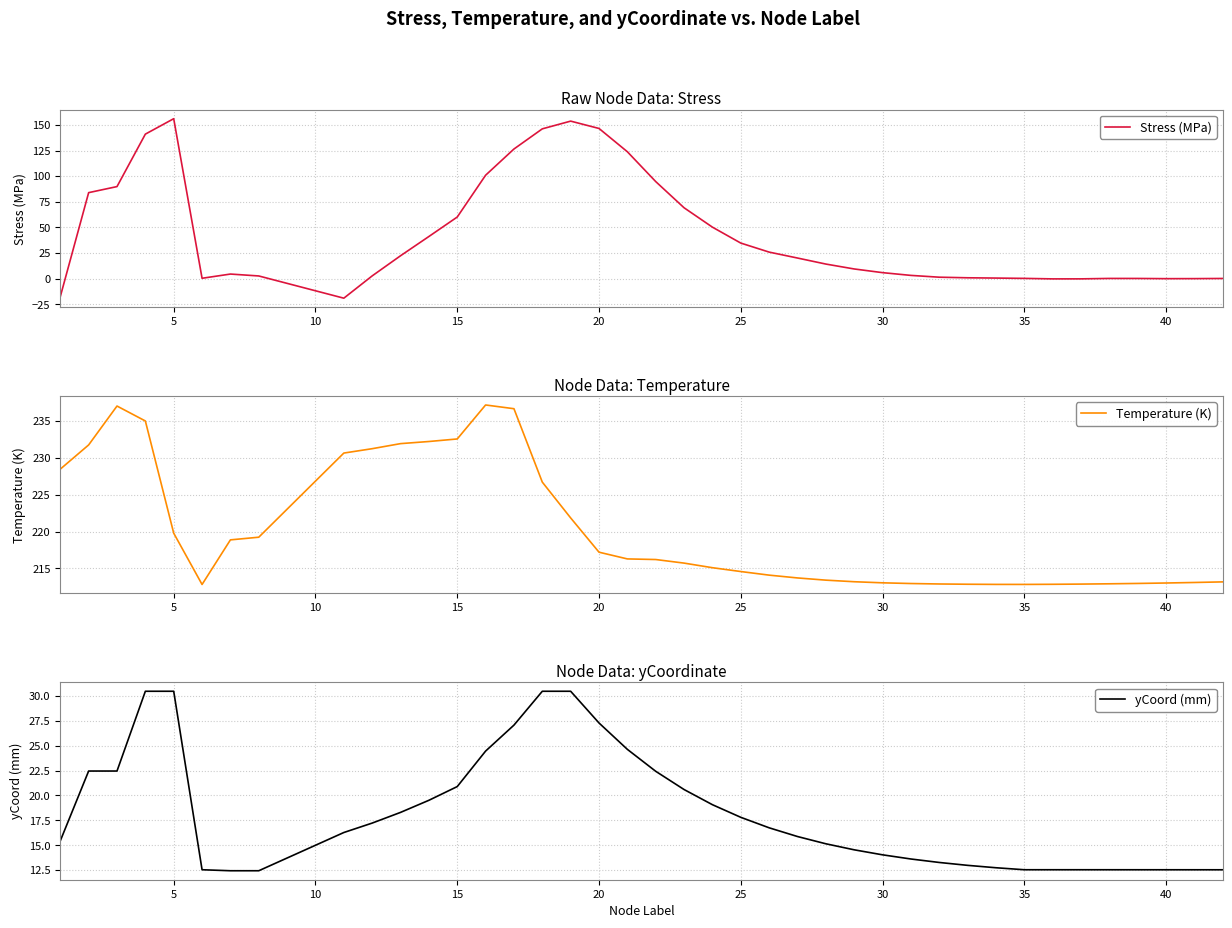

The Stress (MPa) series shows 156.2 at 5. True or false?

True